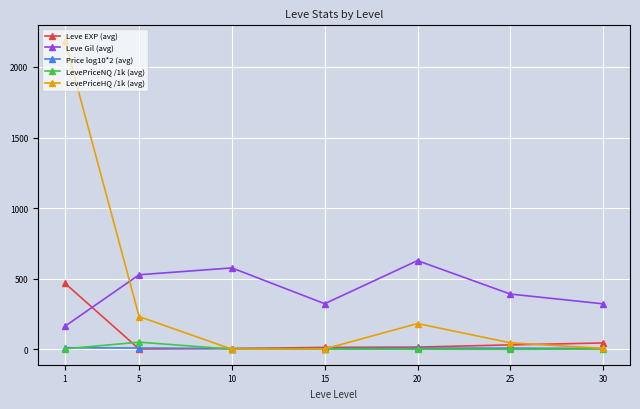

What is the minimum value for Leve Gil (avg)?

163.5